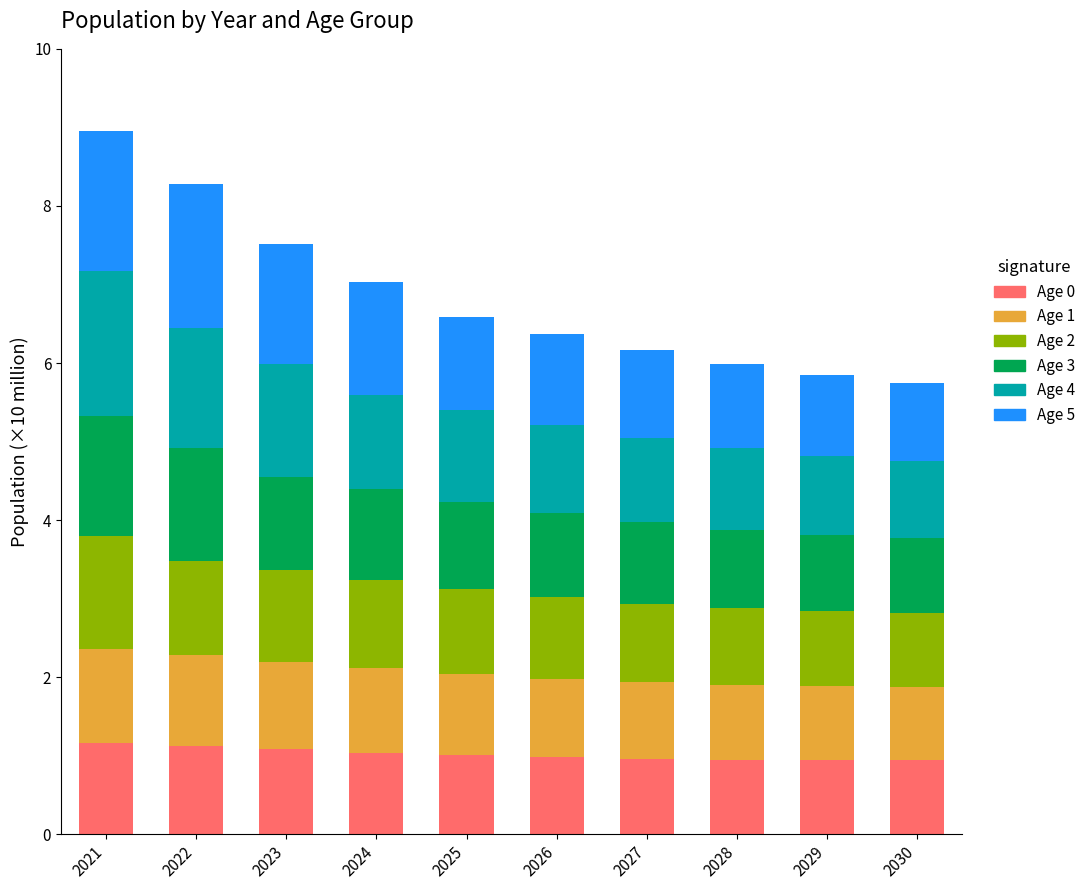

What is the total value across all series at 2022?

8.3